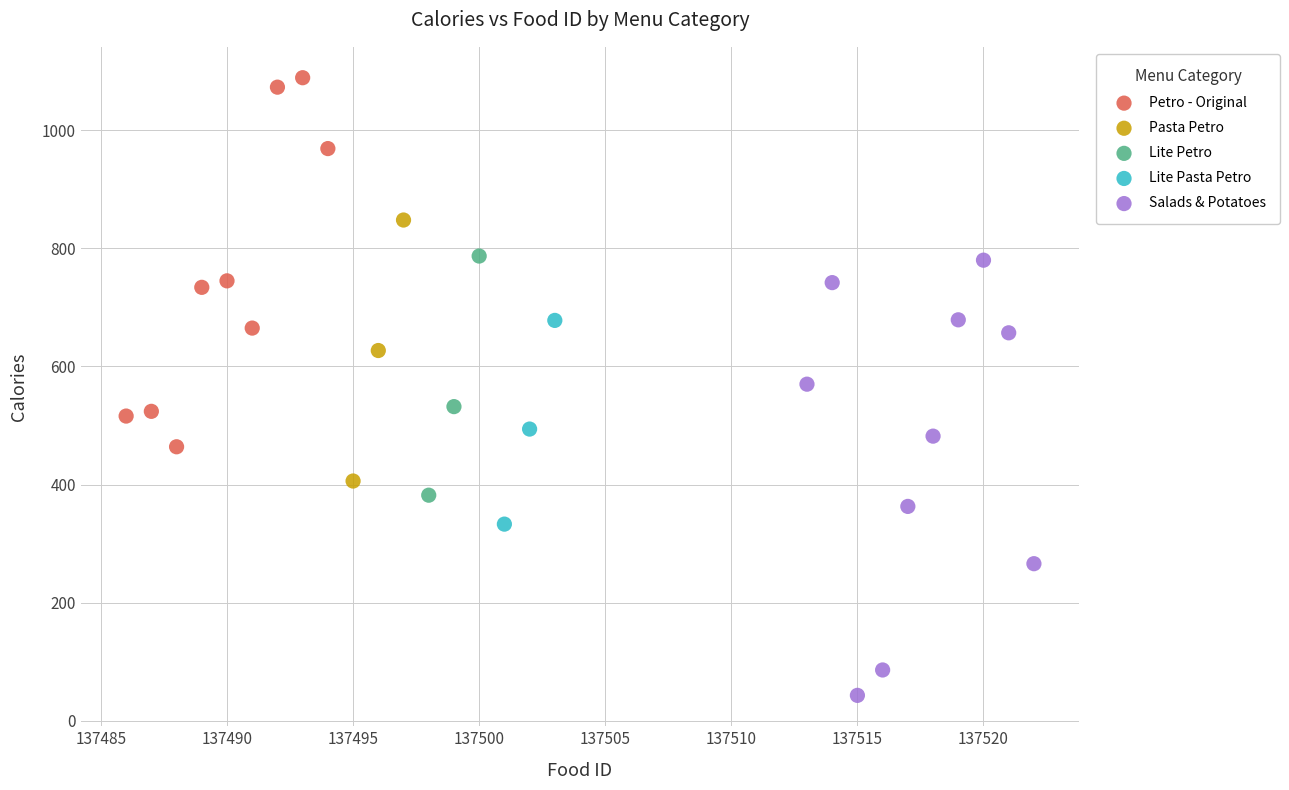

Which series contains the lowest Y value?

Salads & Potatoes